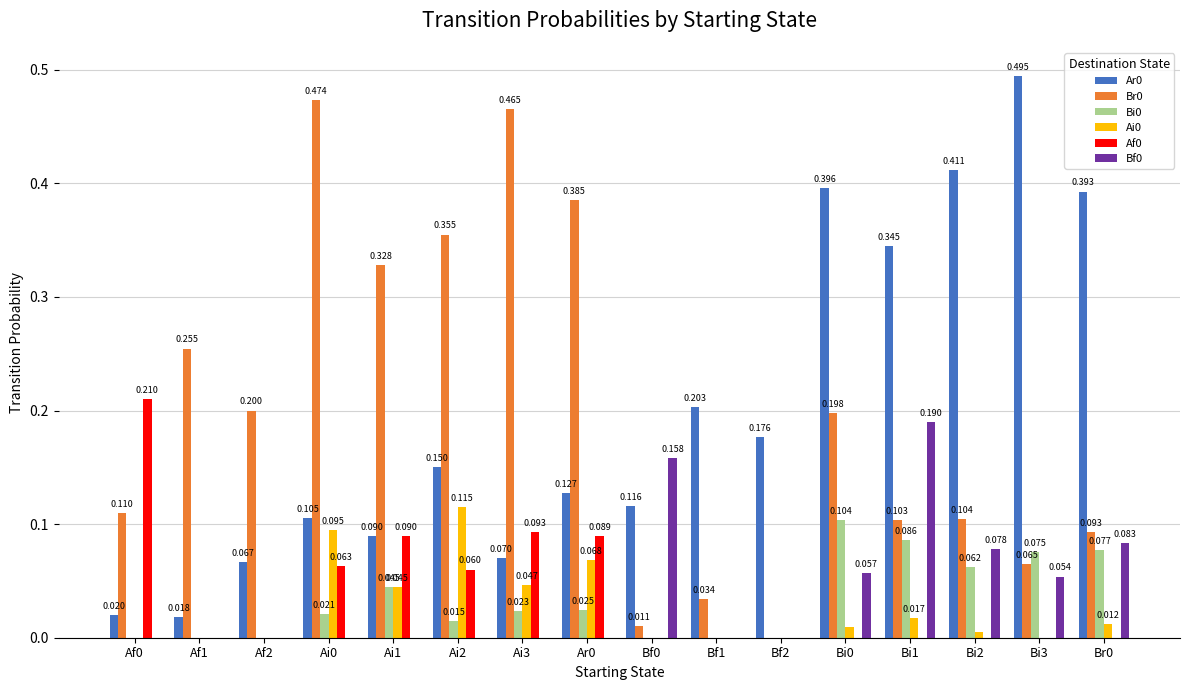

Is the value of Bi0 at Bi2 greater than the value of Br0 at Bi1?

No